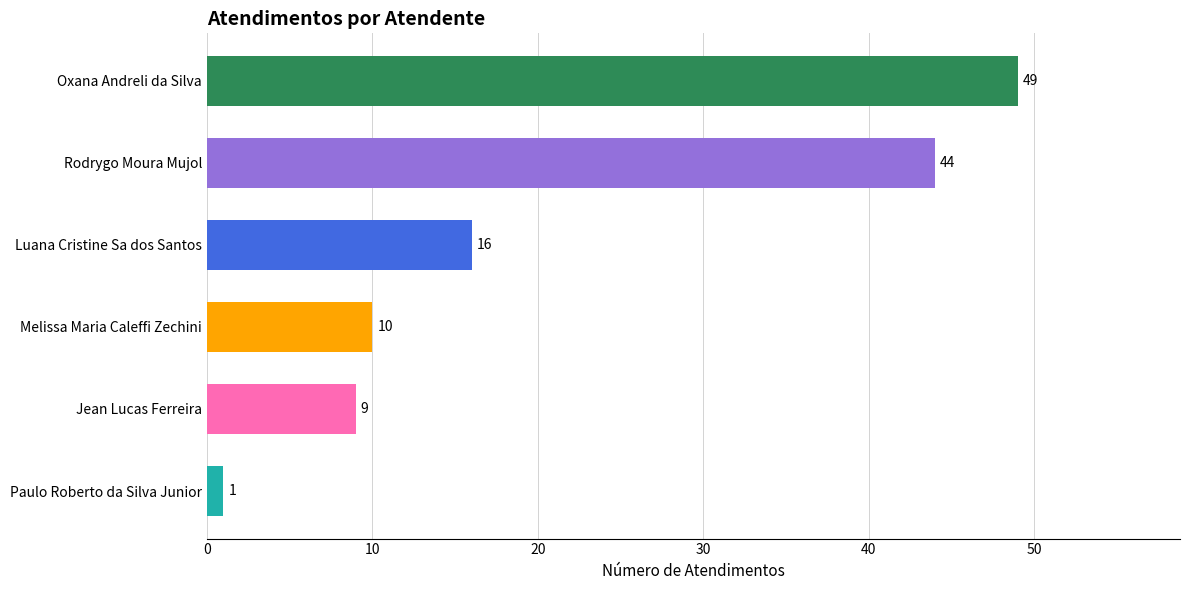

Rank the categories by value from highest to lowest.

Oxana Andreli da Silva, Rodrygo Moura Mujol, Luana Cristine Sa dos Santos, Melissa Maria Caleffi Zechini, Jean Lucas Ferreira, Paulo Roberto da Silva Junior